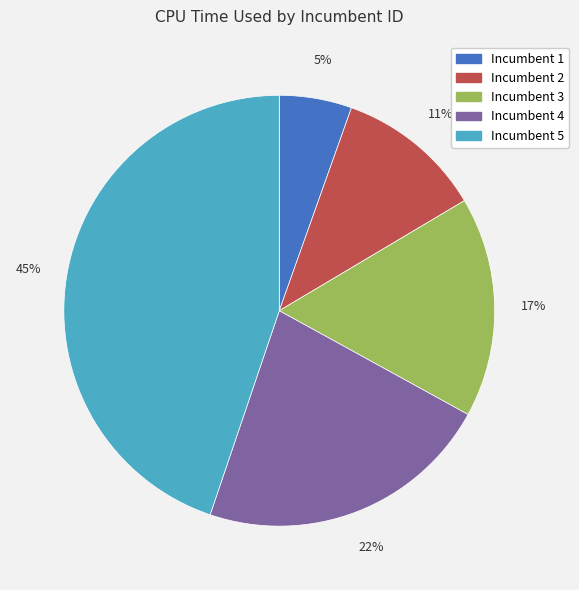

Rank the categories by value from highest to lowest.

Incumbent 5, Incumbent 4, Incumbent 3, Incumbent 2, Incumbent 1